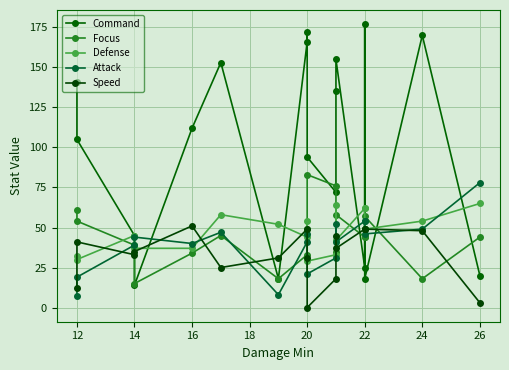

What are all the series names shown in the legend?

Command, Focus, Defense, Attack, Speed